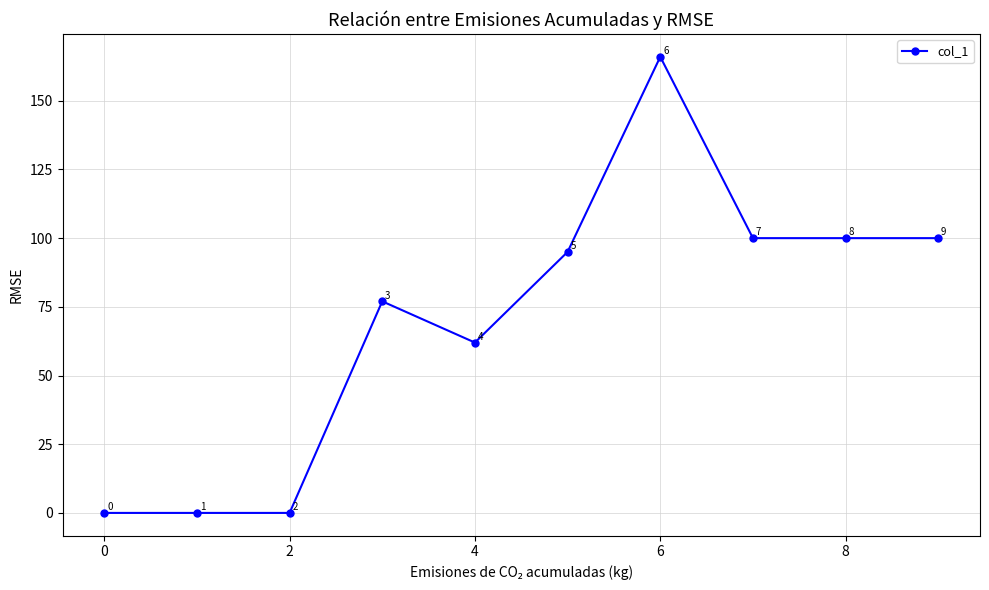

Does the chart have visible grid lines?

Yes